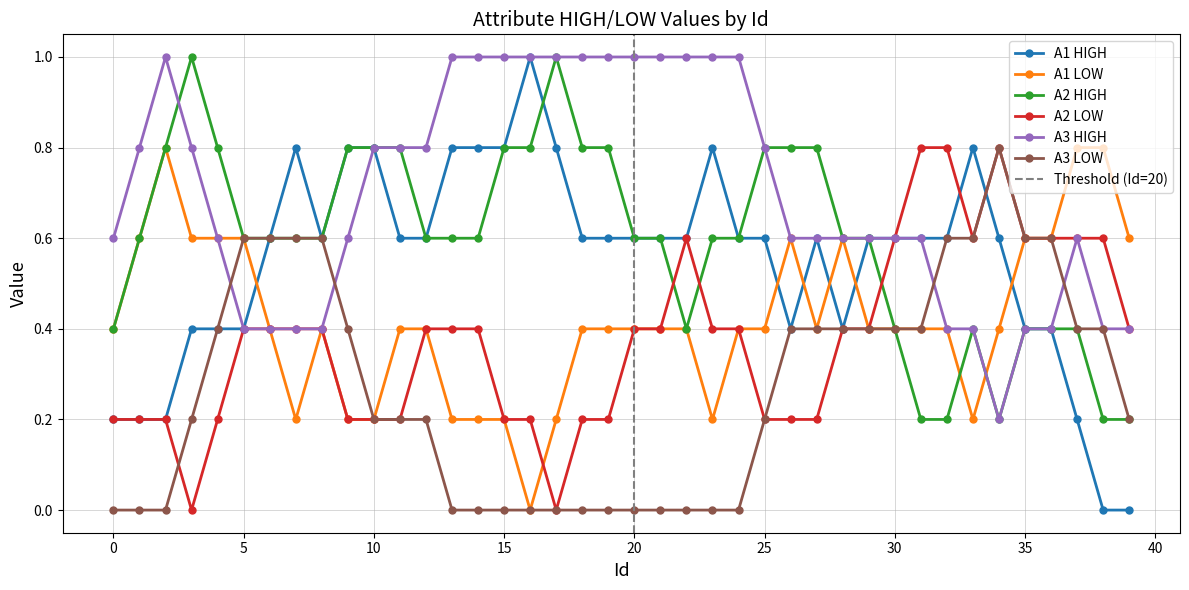

What is the maximum value for A3 HIGH?

1.0